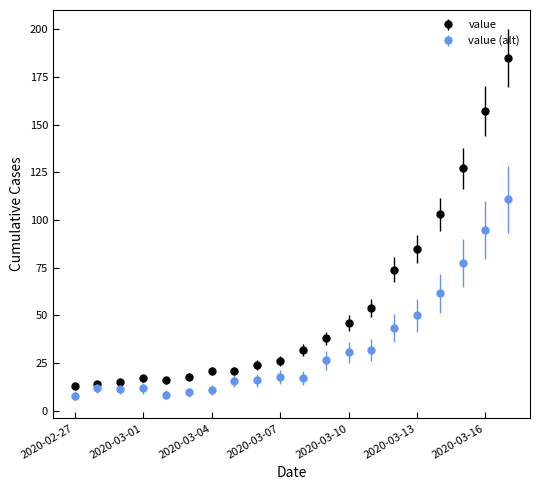

Which series has the largest range (max minus min)?

value